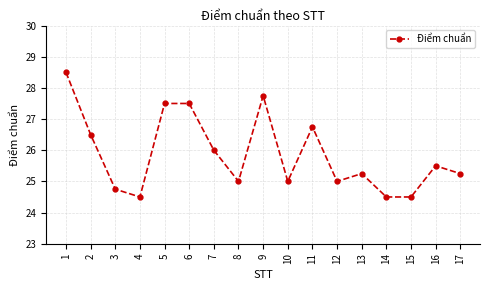

What is the sum of all values?

439.8